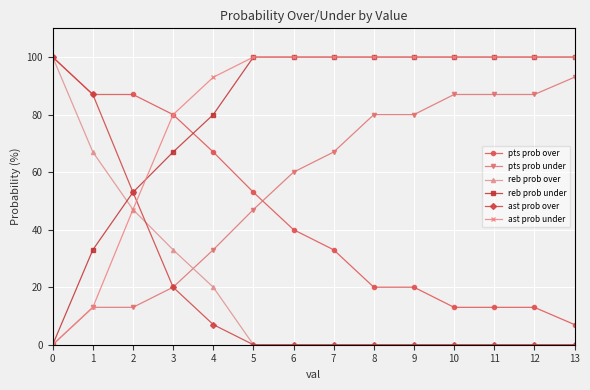

Does the chart have visible grid lines?

Yes